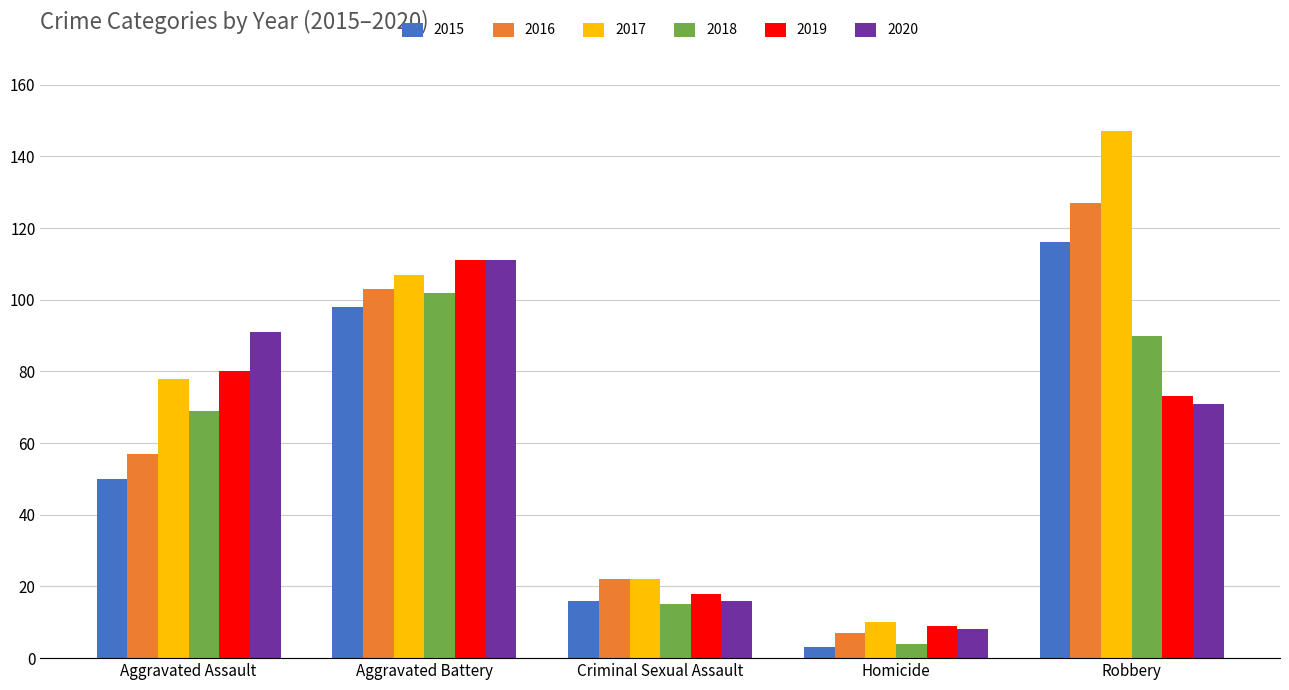

What is the difference between the second highest and minimum values in the 2016 series?

96